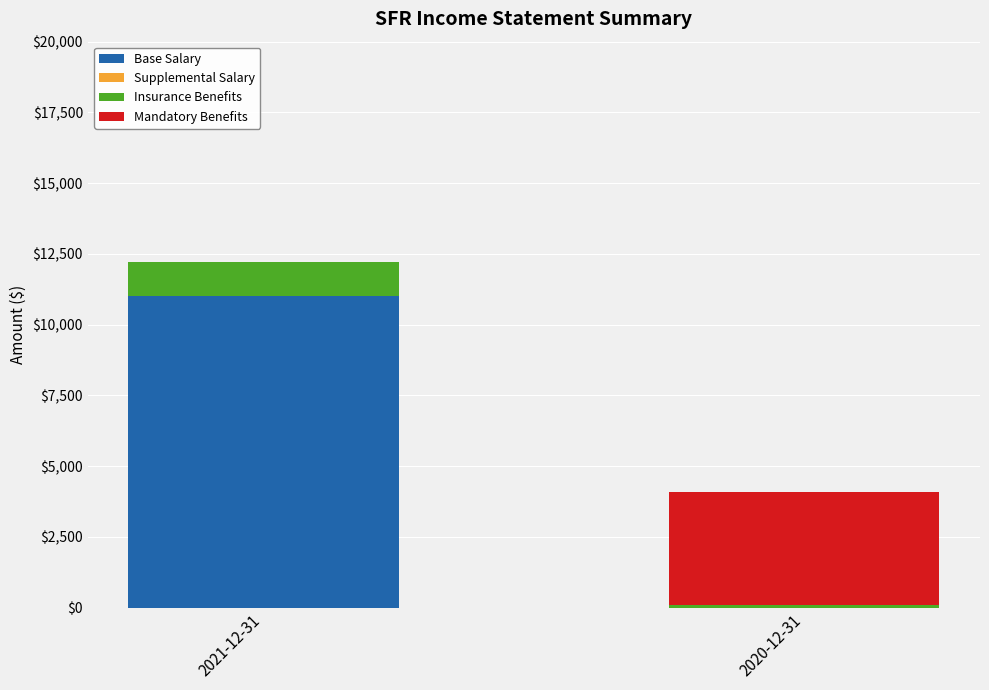

The value of Base Salary at 2020-12-31 is 0. True or false?

True